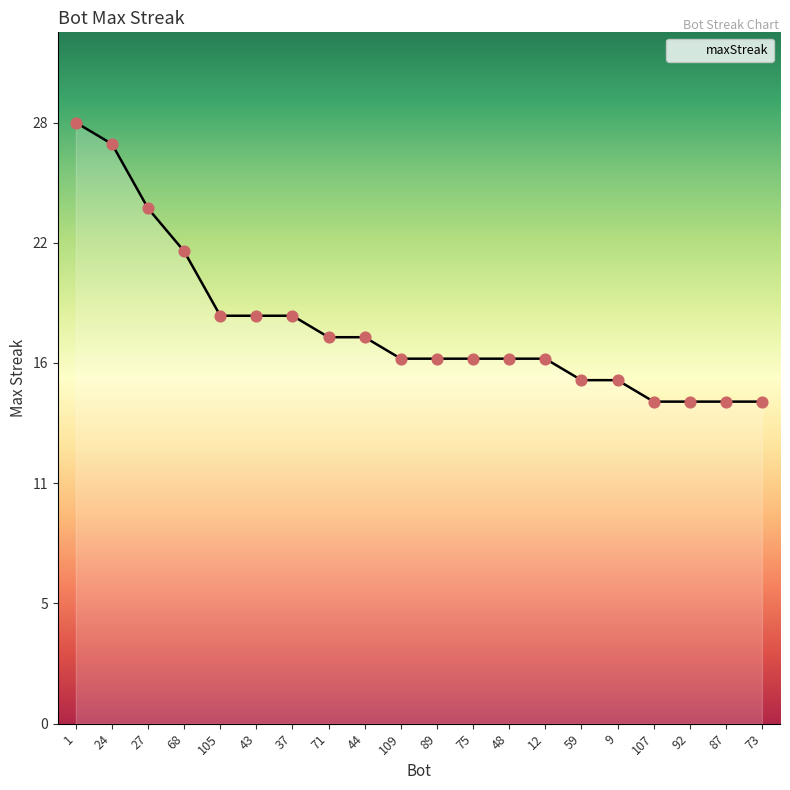

What is the ratio of the value at 89 to the value at 1?

0.6